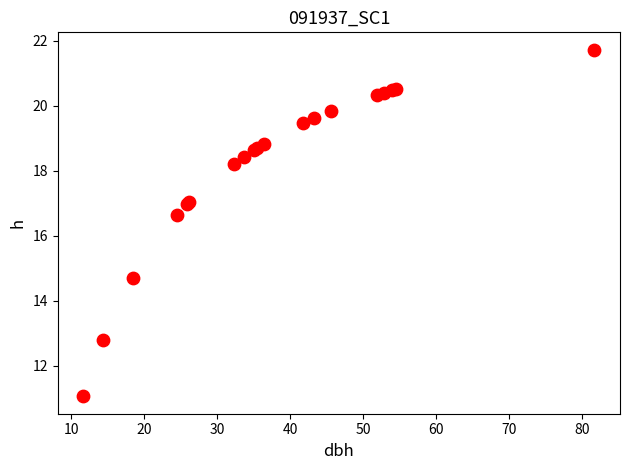

What Y value in the scatter plot is closest to 16?

16.6